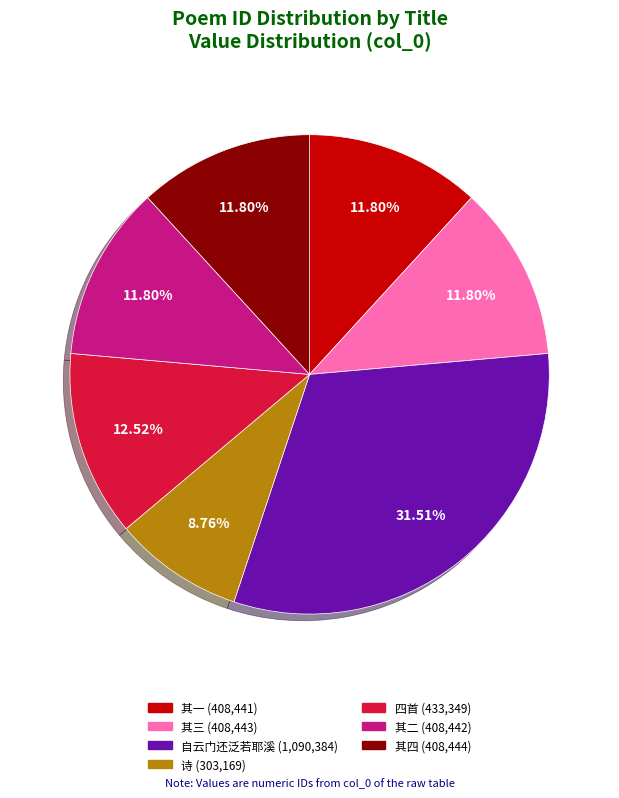

Is there a majority slice in this chart?

No